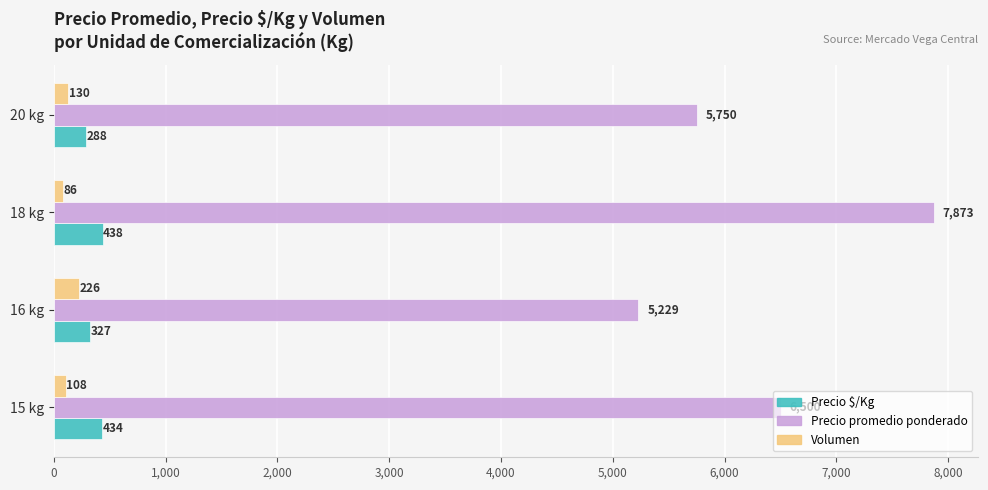

What is the average value of the Volumen series?

137.2